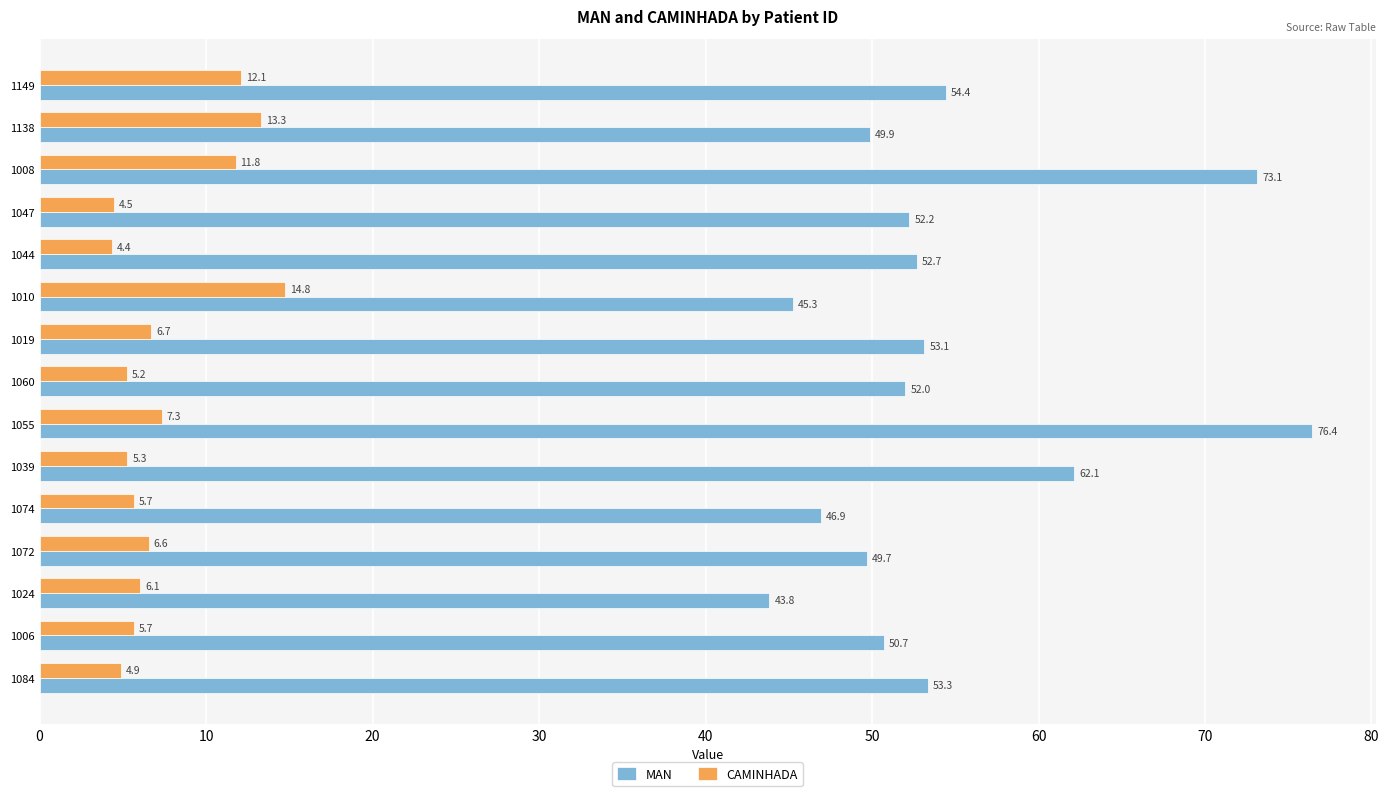

What is the greatest value displayed?

76.4